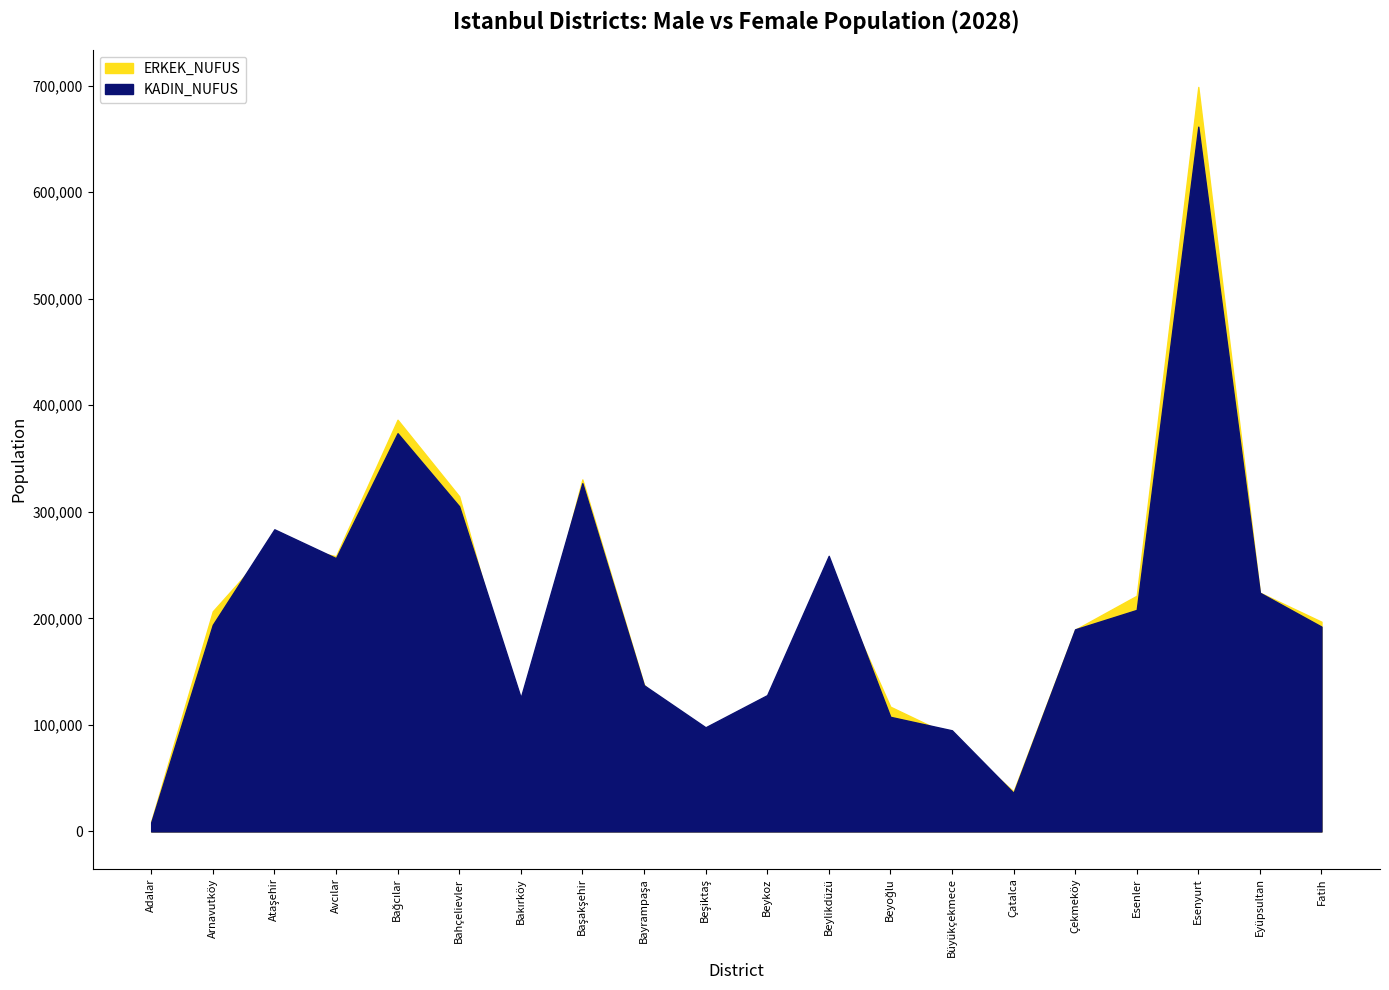

True or false: KADIN_NUFUS has a value of 160699 at Beyoğlu.

False